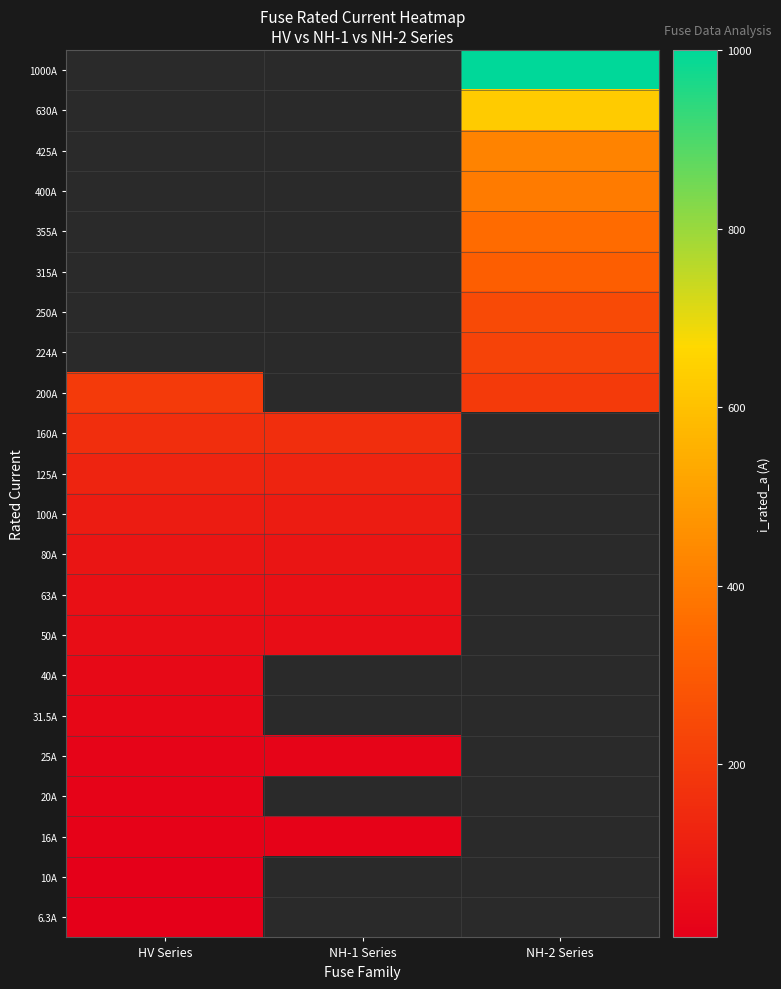

What is the spread (max minus min) of values at HV Series?

193.7